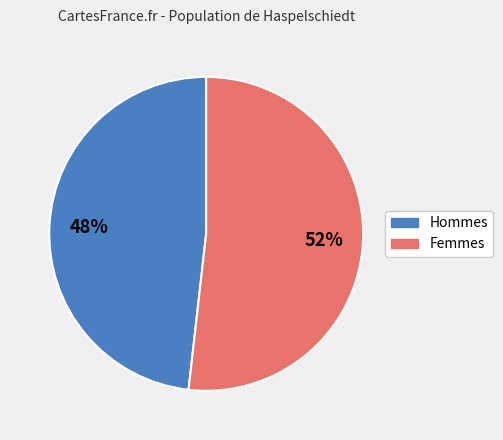

Do Femmes and Hommes together represent more than half of the pie?

Yes